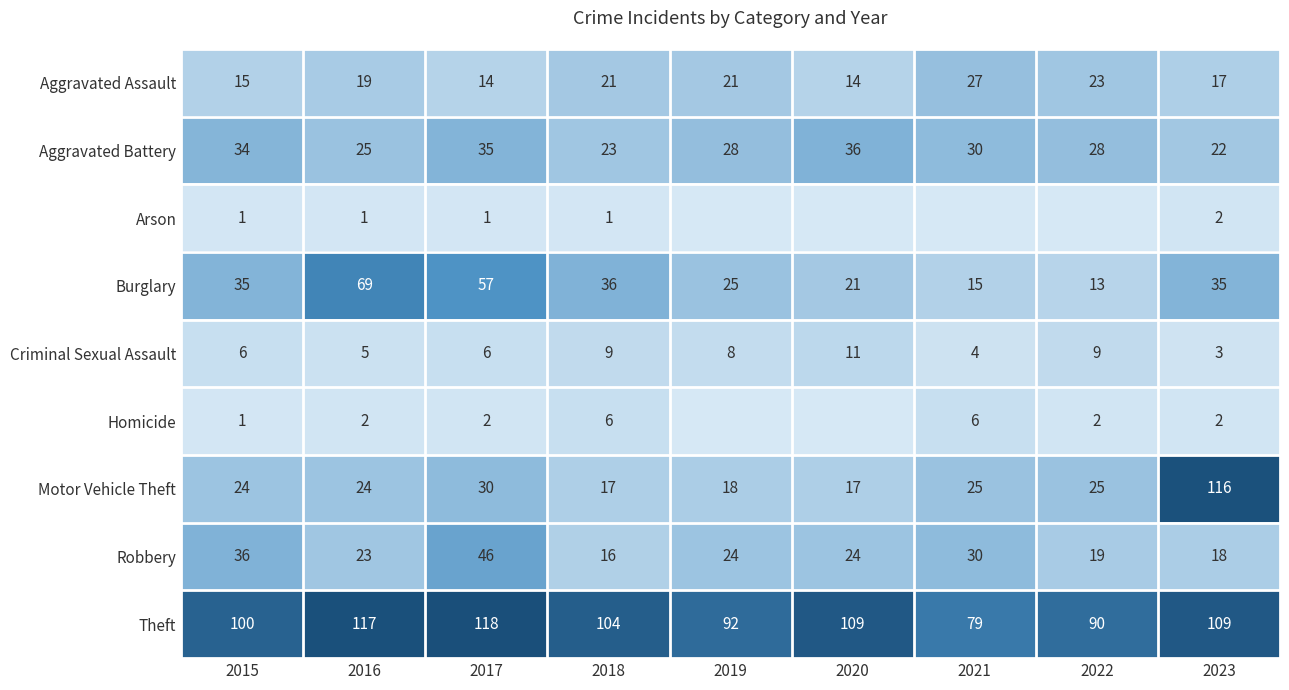

The Aggravated Assault series shows 6 at 2020. True or false?

False